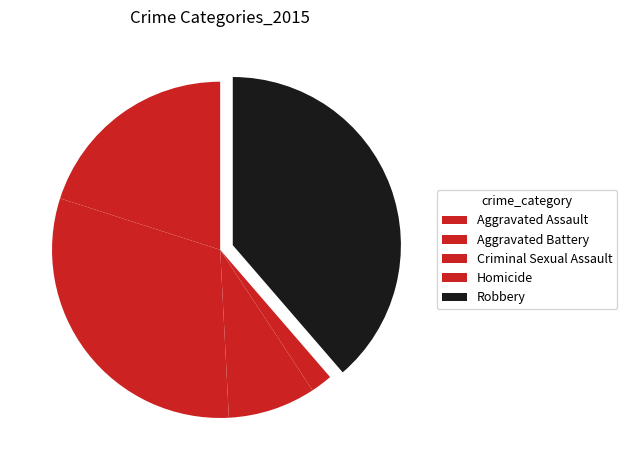

Does Homicide represent more than half of the total?

No